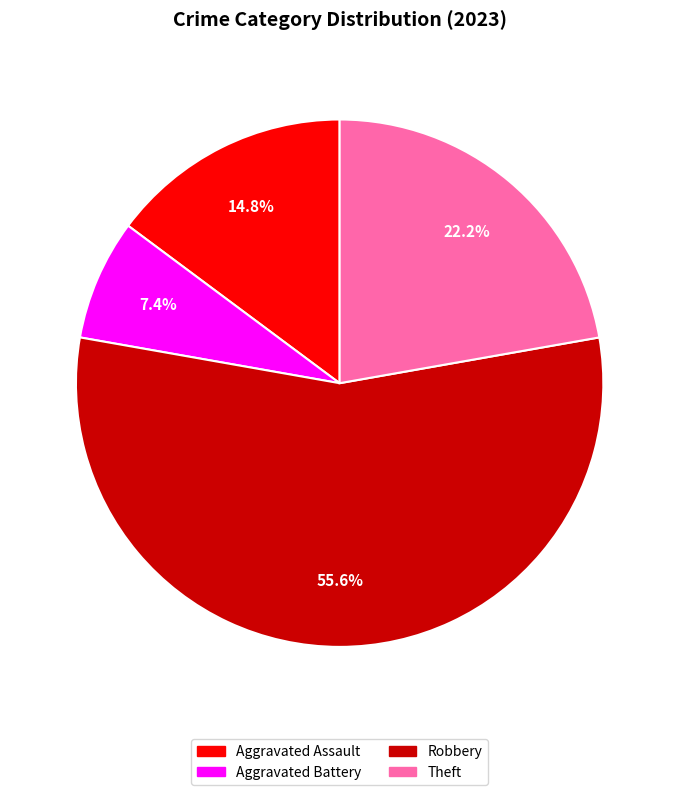

Is there a majority slice in this chart?

Yes